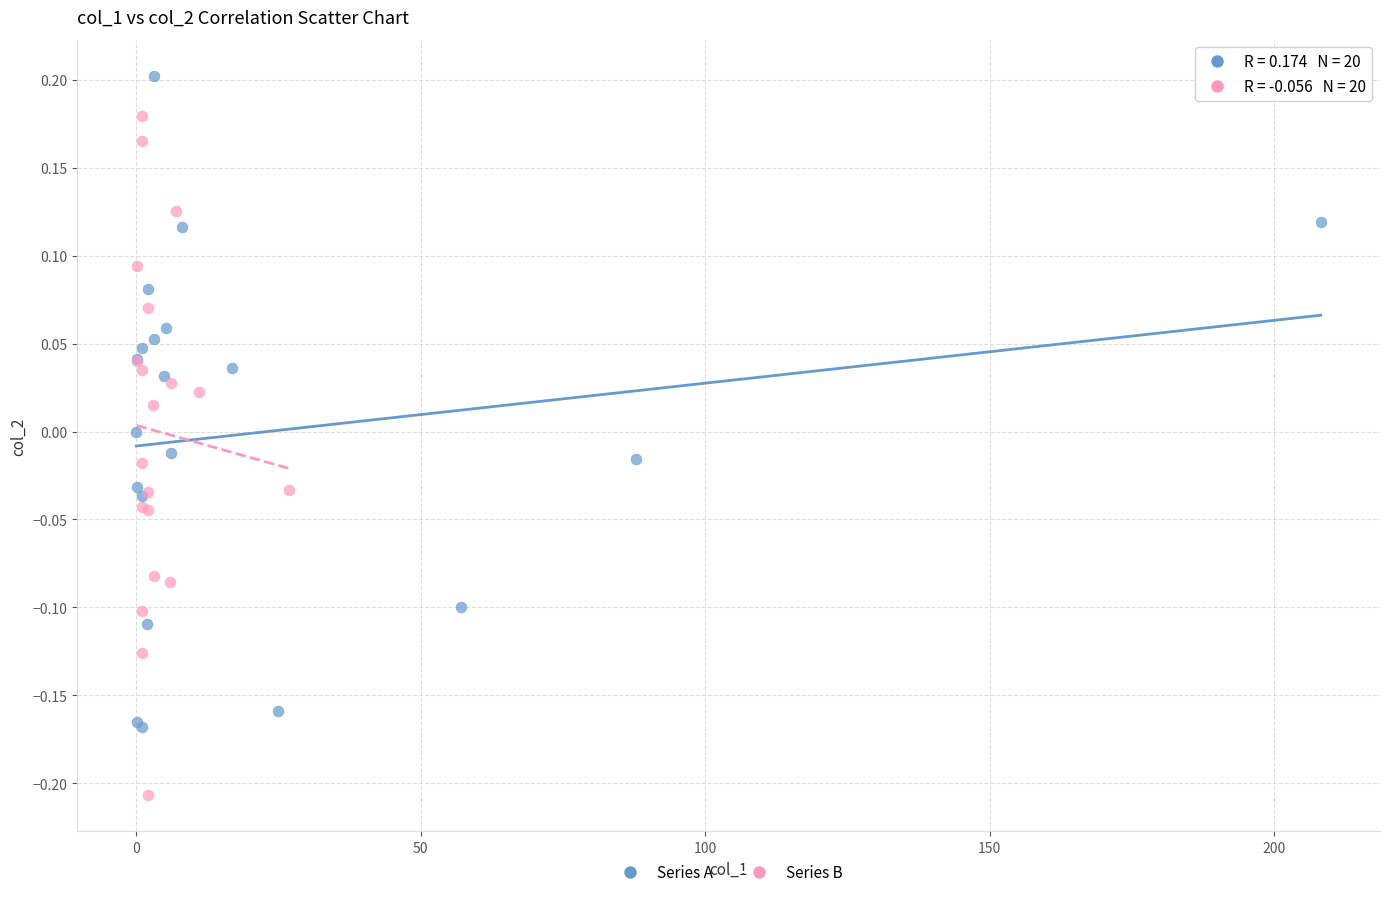

Which series reaches the minimum Y coordinate?

Series B